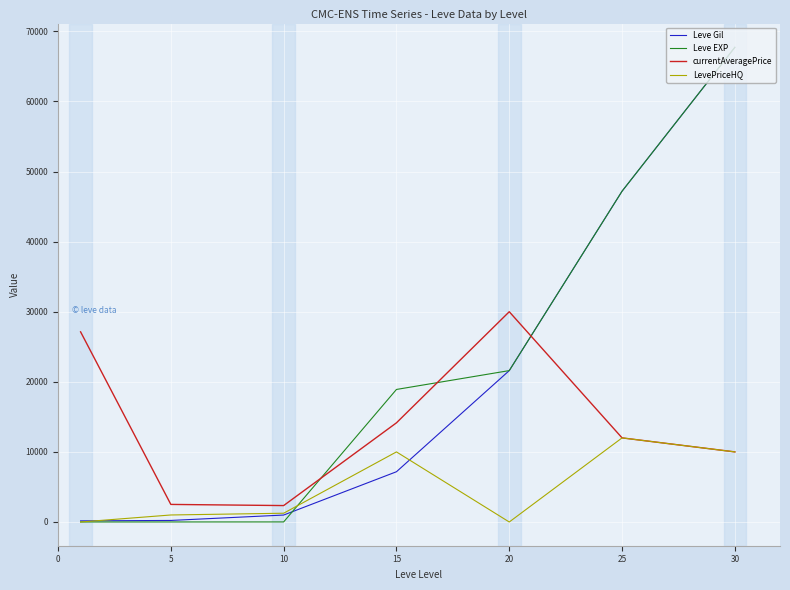

What is the greatest value displayed?

67730